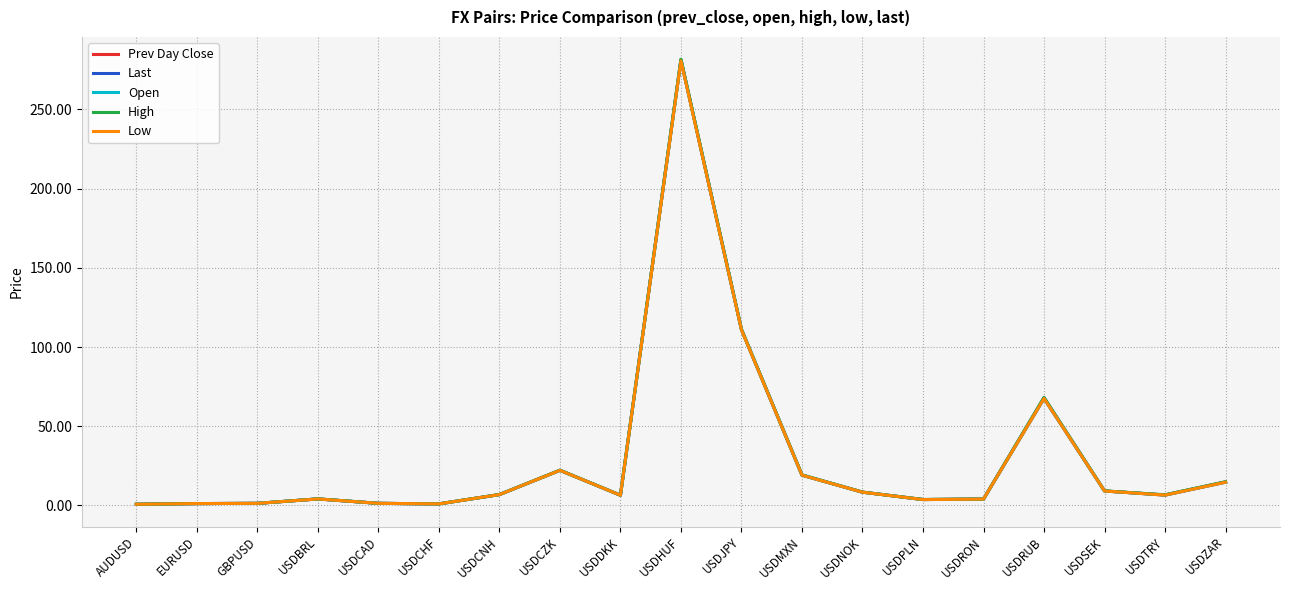

The value of Open at USDRUB is 67.6. True or false?

True